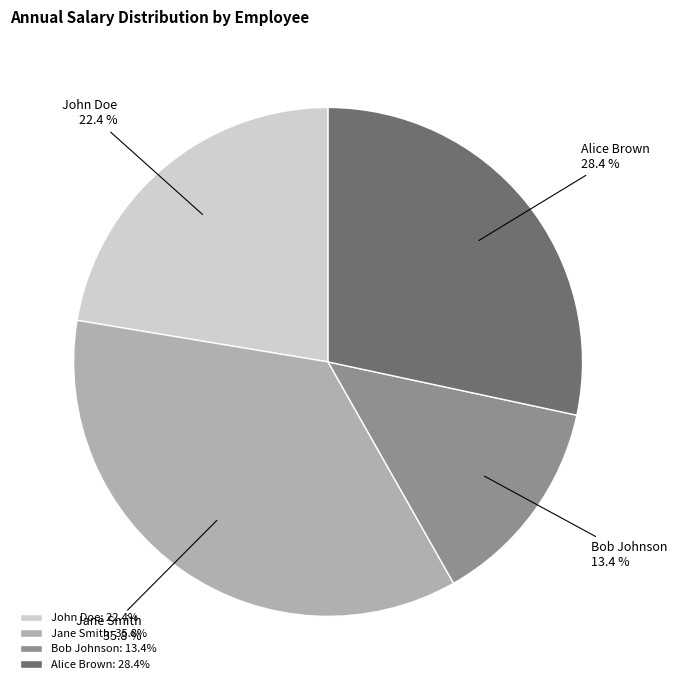

To the nearest percent, what is the average slice percentage?

25%